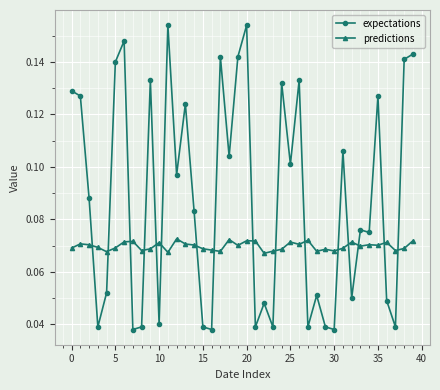

At how many categories does at least one series exceed 0?

40